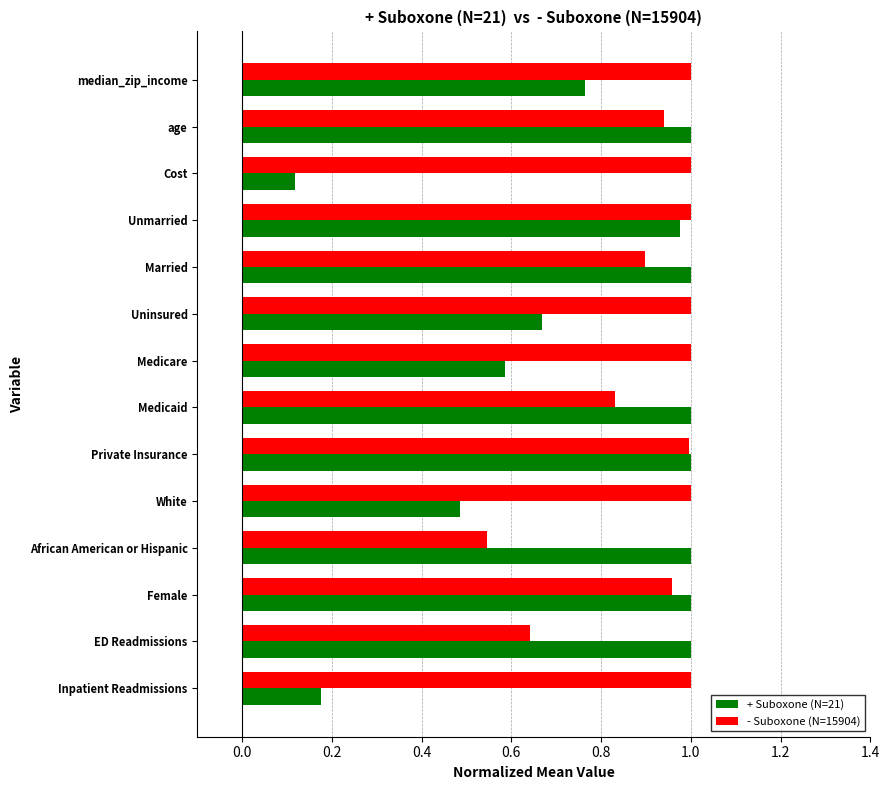

Which series has the largest range (max minus min)?

+ Suboxone (N=21)